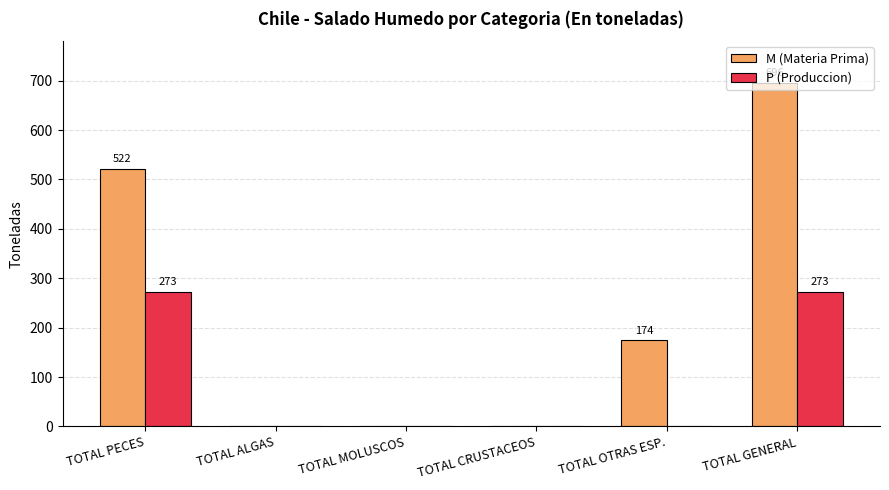

Which series has the widest spread of values?

M (Materia Prima)